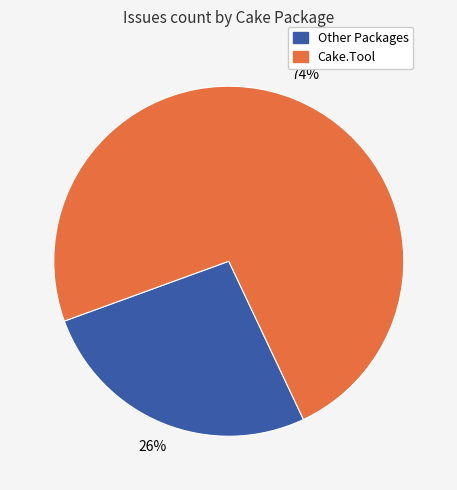

Do Cake.Tool and Other Packages together represent more than half of the pie?

Yes